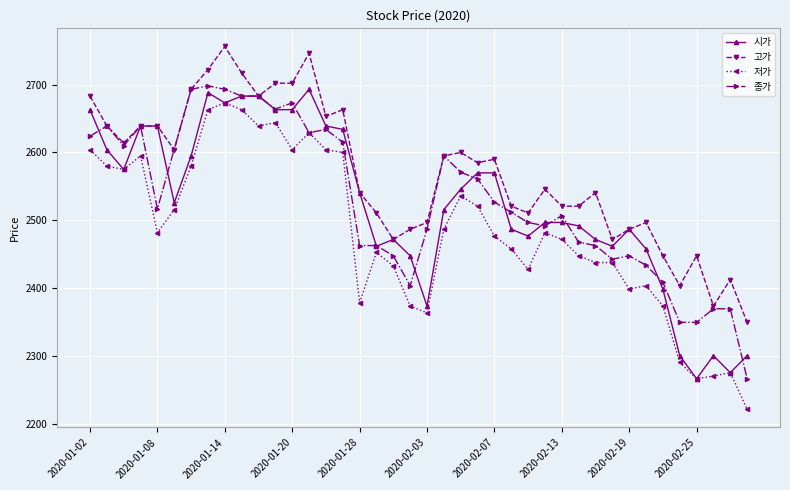

What is the value of the 저가 point at the 5th from the left?

2482